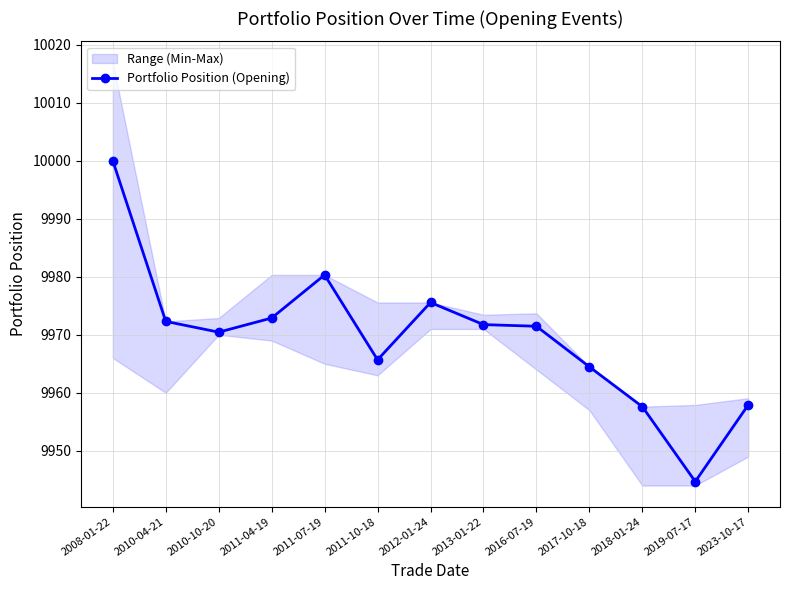

Reading right to left, list all the values displayed in this chart.

2023-10-17=9957.9	2019-07-17=9944.7	2018-01-24=9957.6	2017-10-18=9964.5	2016-07-19=9971.5	2013-01-22=9971.8	2012-01-24=9975.6	2011-10-18=9965.7	2011-07-19=9980.3	2011-04-19=9972.9	2010-10-20=9970.4	2010-04-21=9972.3	2008-01-22=10000.0